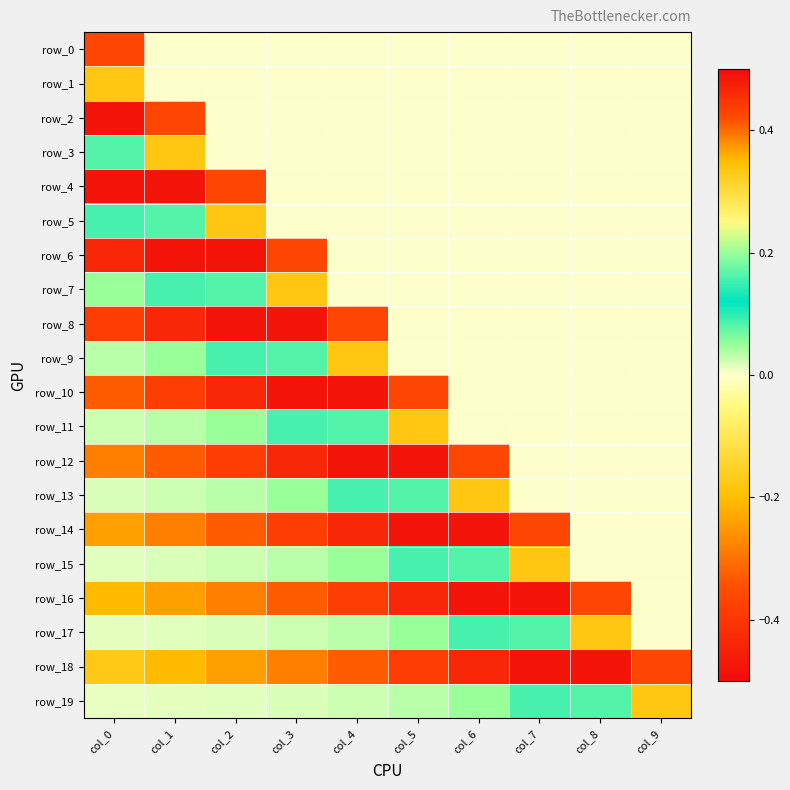

Rank the categories by row_17 value from highest to lowest.

col_8, col_7, col_6, col_5, col_4, col_3, col_2, col_1, col_0, col_9